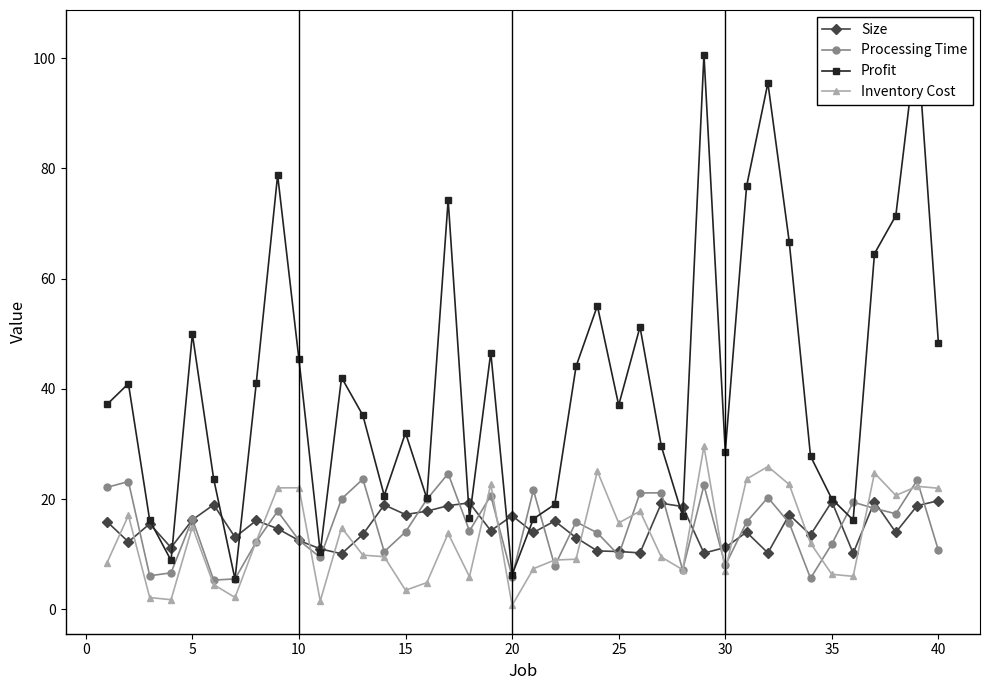

Which series has the largest total across all categories?

Profit